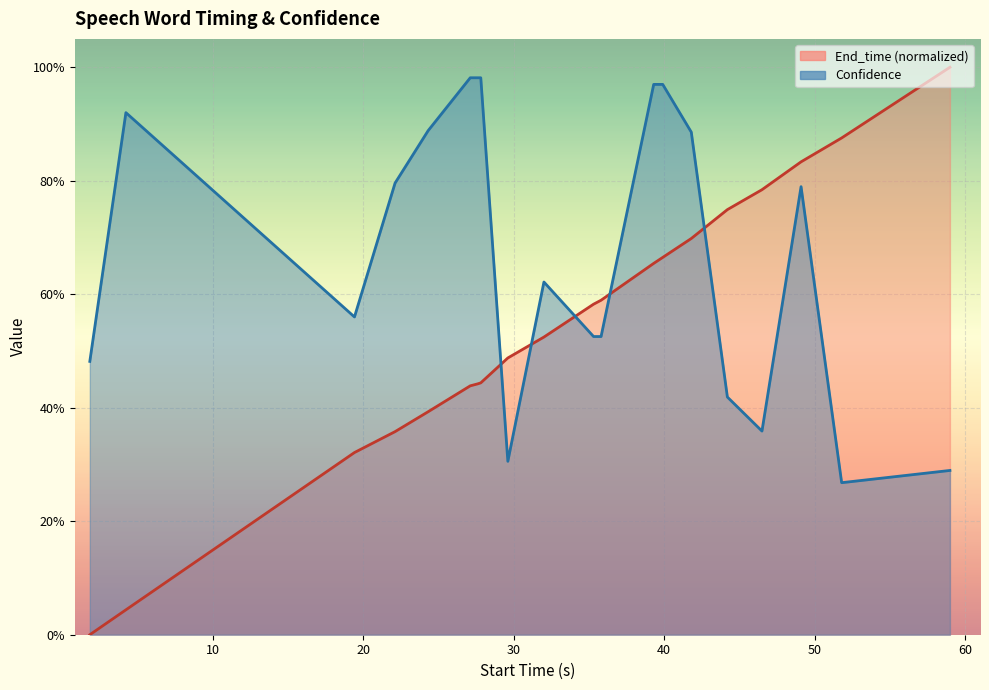

Which series ends up on top after the final intersection of Confidence and End_time?

End_time